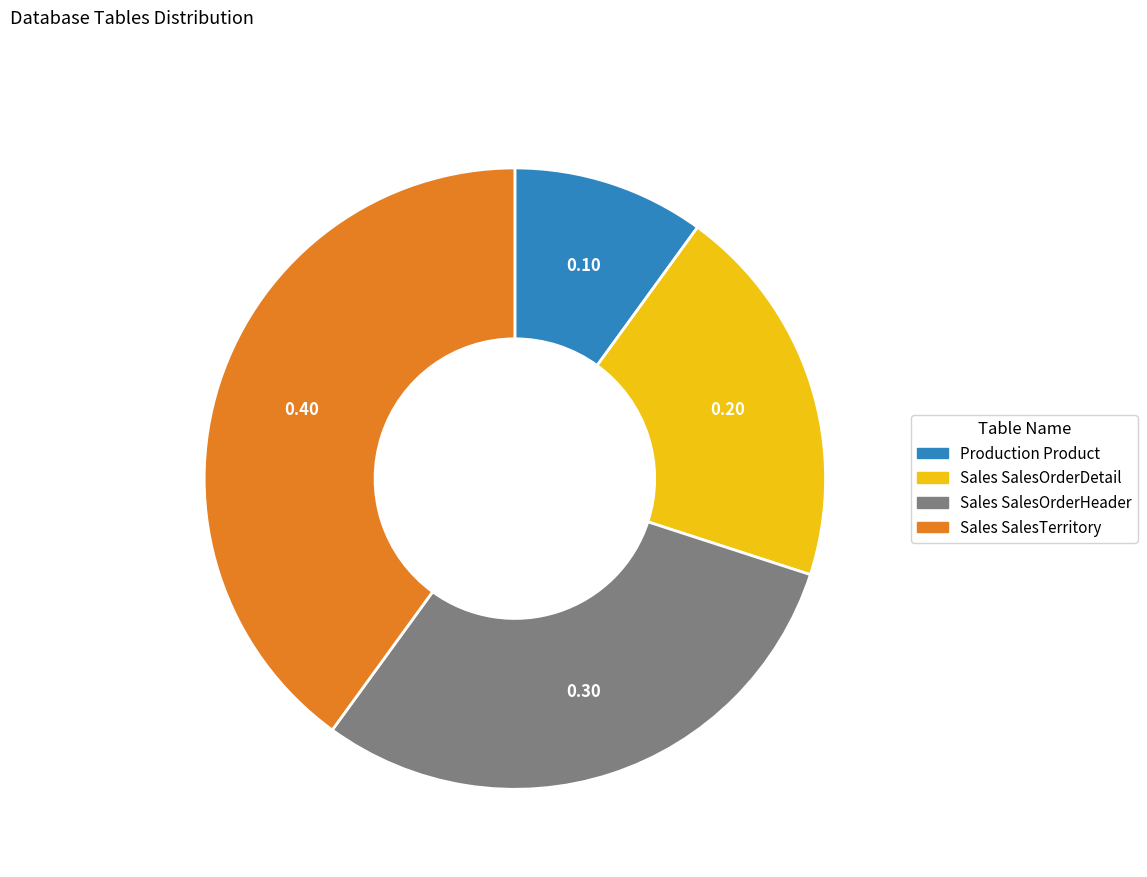

Does Sales SalesOrderDetail represent more than half of the total?

No